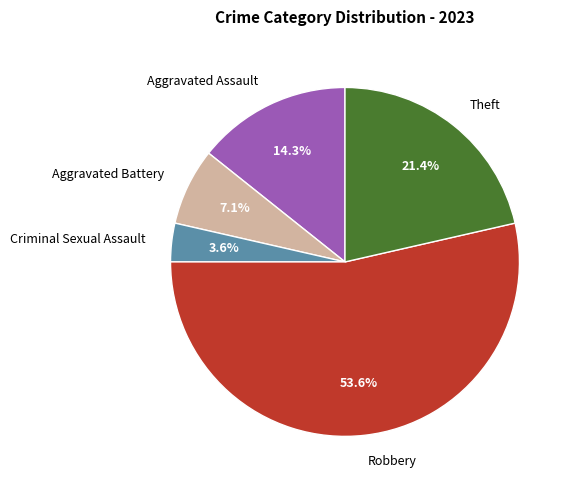

Rank the categories by value from lowest to highest.

Criminal Sexual Assault, Aggravated Battery, Aggravated Assault, Theft, Robbery